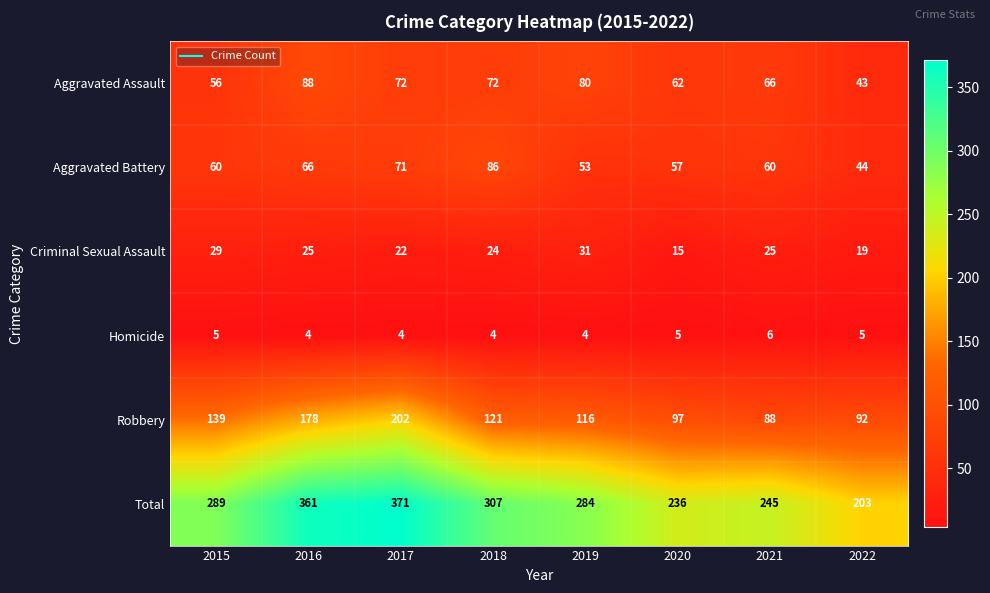

Rank the series at 2022 from lowest to highest value.

Homicide, Criminal Sexual Assault, Aggravated Assault, Aggravated Battery, Robbery, Total